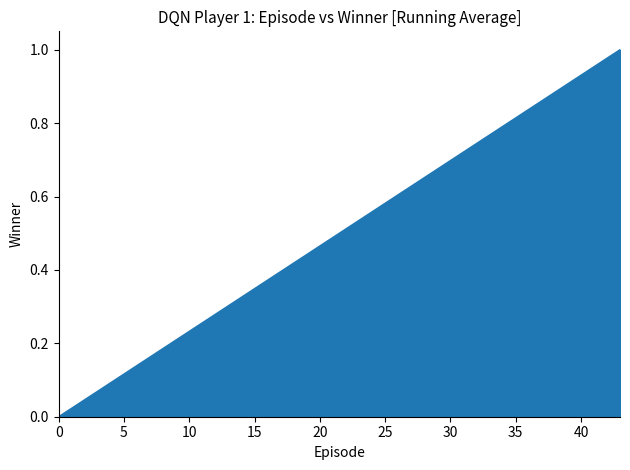

How many lines are shown in the chart?

1